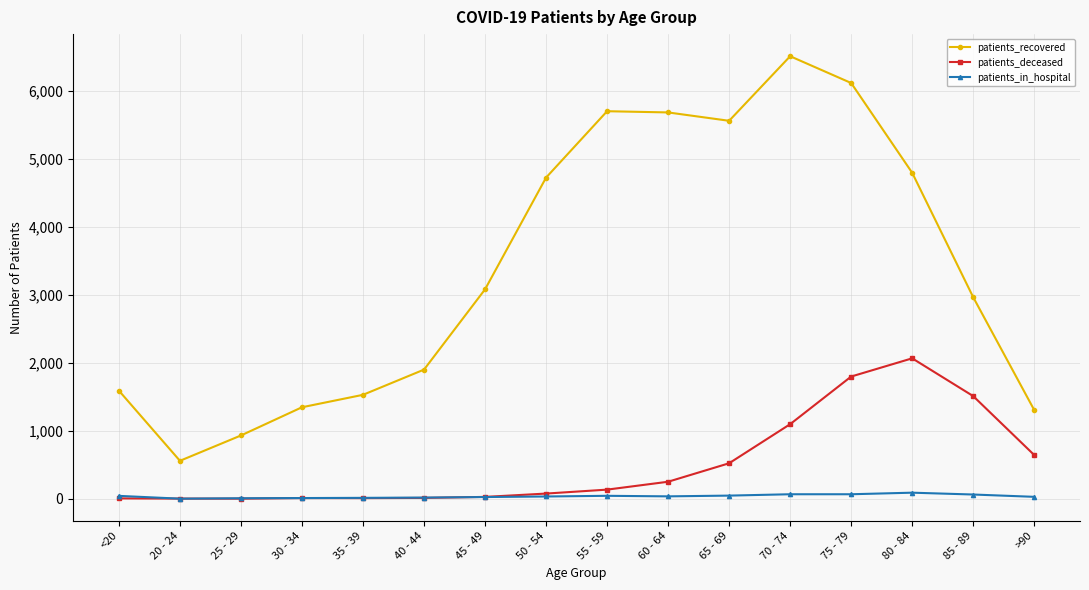

True or false: patients_in_hospital and patients_recovered intersect in this chart.

False